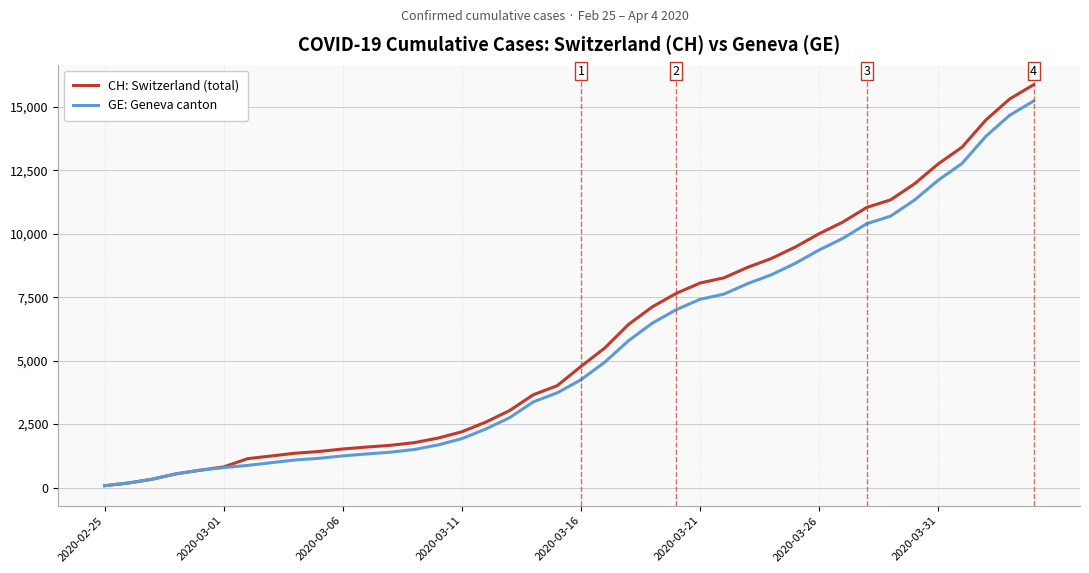

Which series has the largest range (max minus min)?

CH: Switzerland (total)